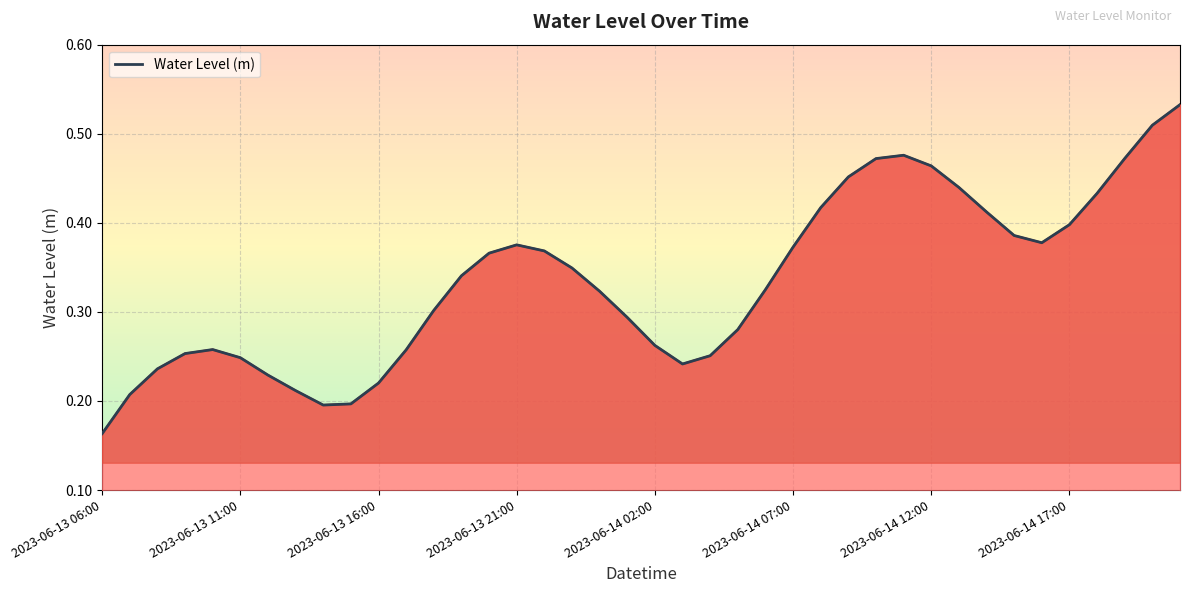

Is it true that the value at 2023-06-13 12:00 is 0.4?

False